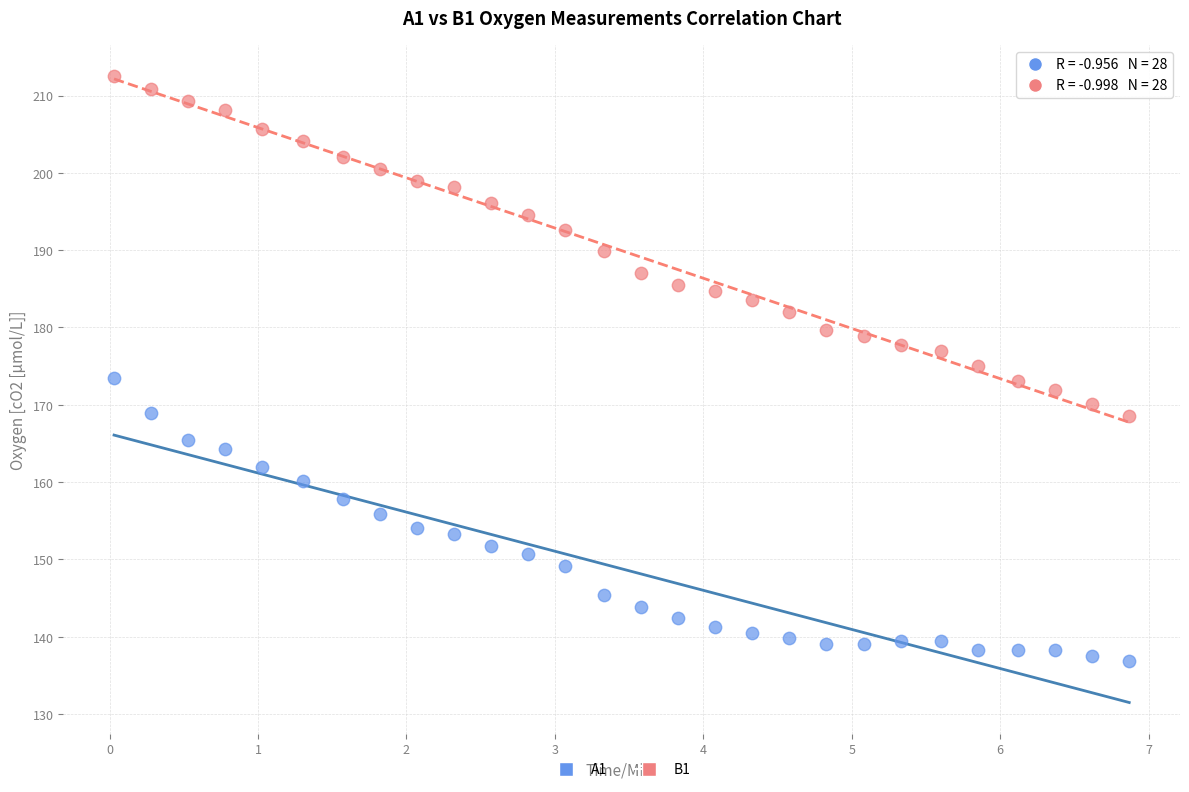

Across all data points, what is the range of X values (max minus min)?

6.8